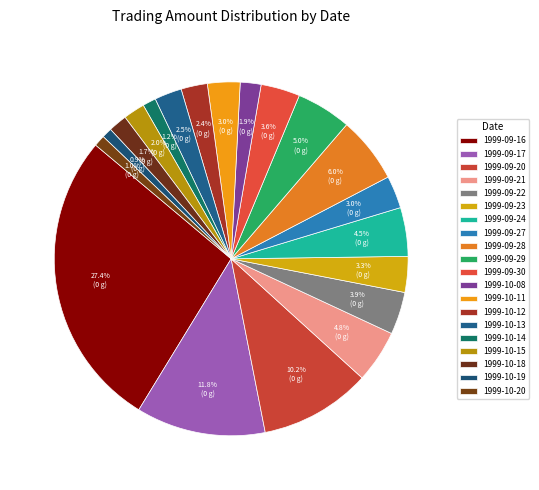

Which category has the biggest portion of the pie?

1999-09-16